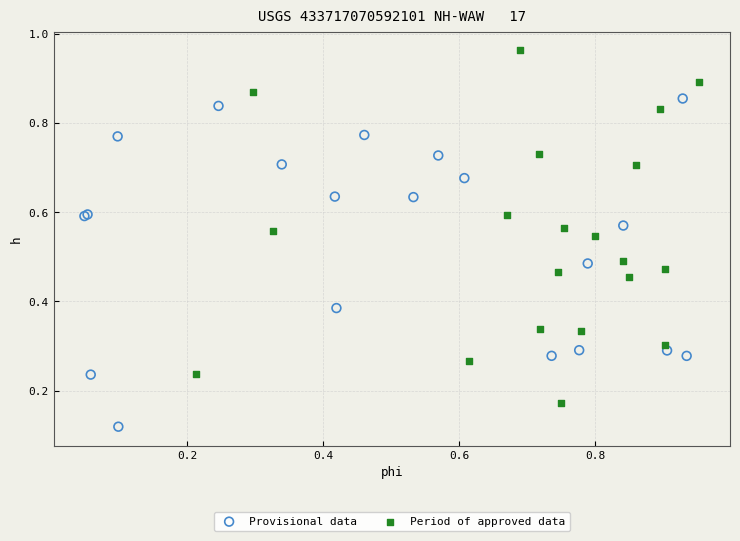

Which series contains the lowest Y value?

Provisional data